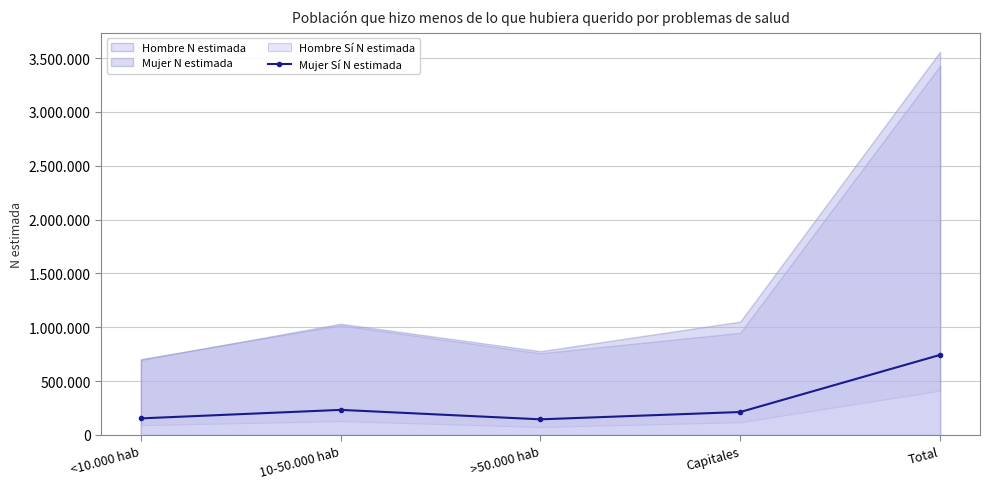

What is the minimum value shown in the chart?

144638